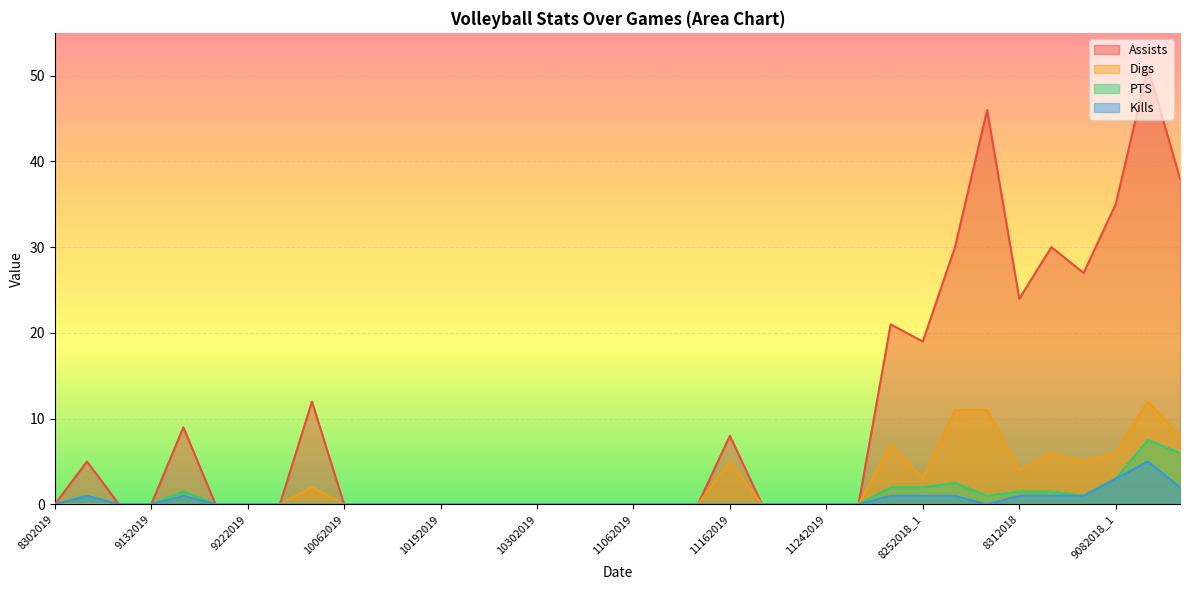

Where is Kills nearest to the value 2?

9152018